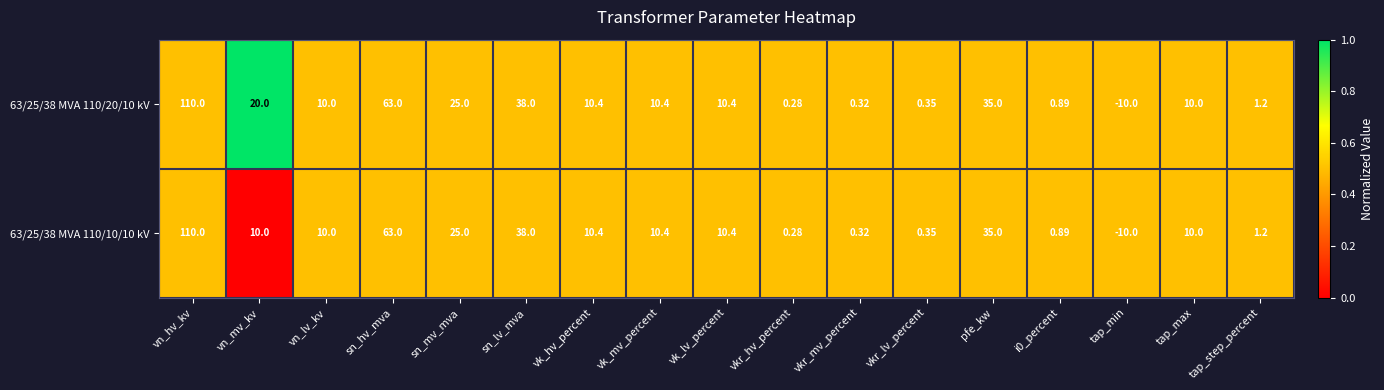

At which category does the chart reach its peak across all series?

vn_hv_kv